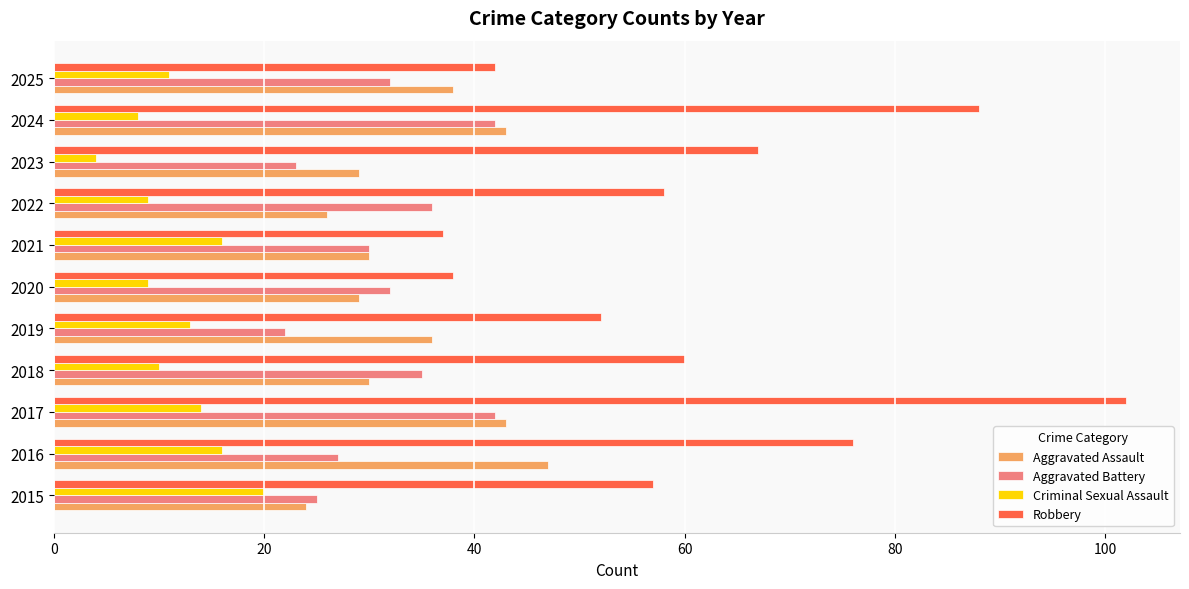

Which series has the largest range (max minus min)?

Robbery